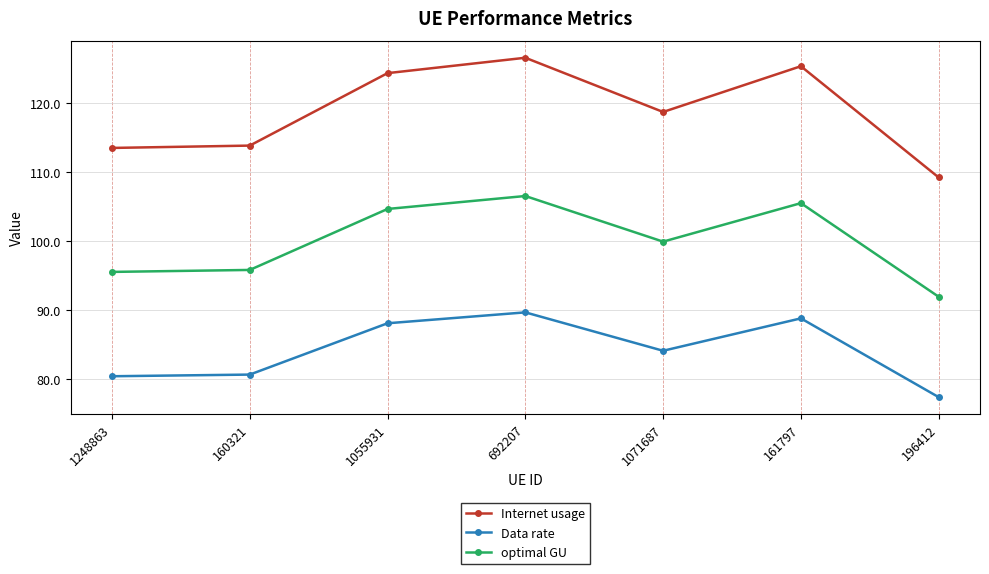

What position from the right is 1055931?

5